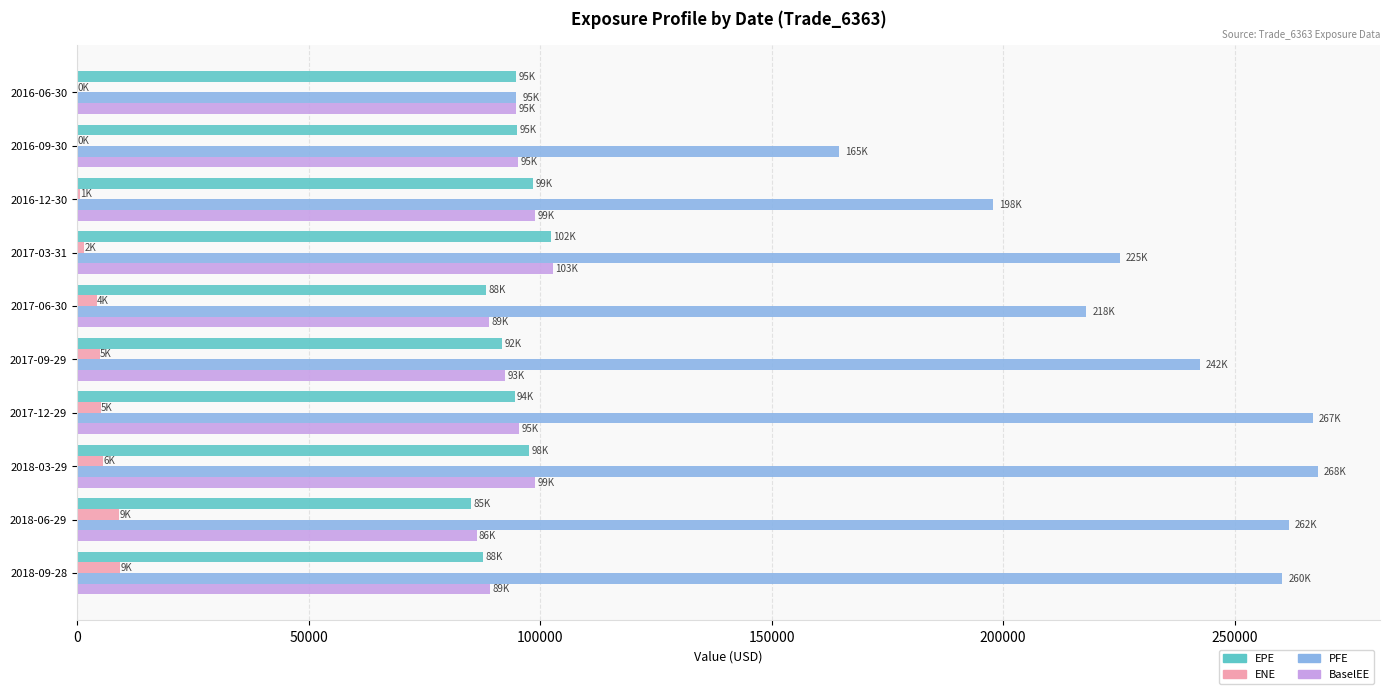

What is the greatest value displayed?

267973.0